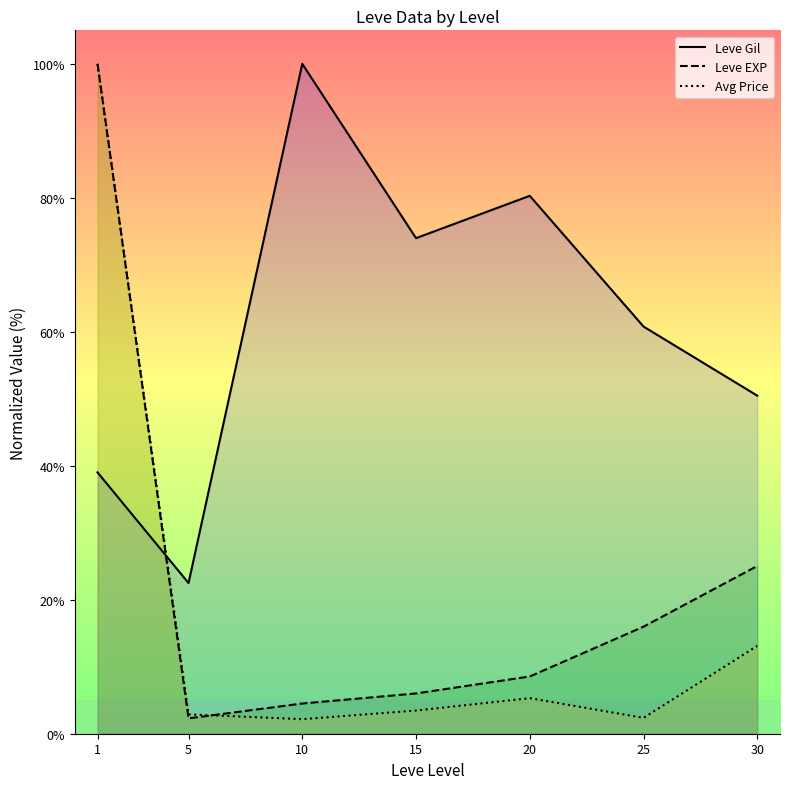

What is the spread (max minus min) of values at 20?

75.0